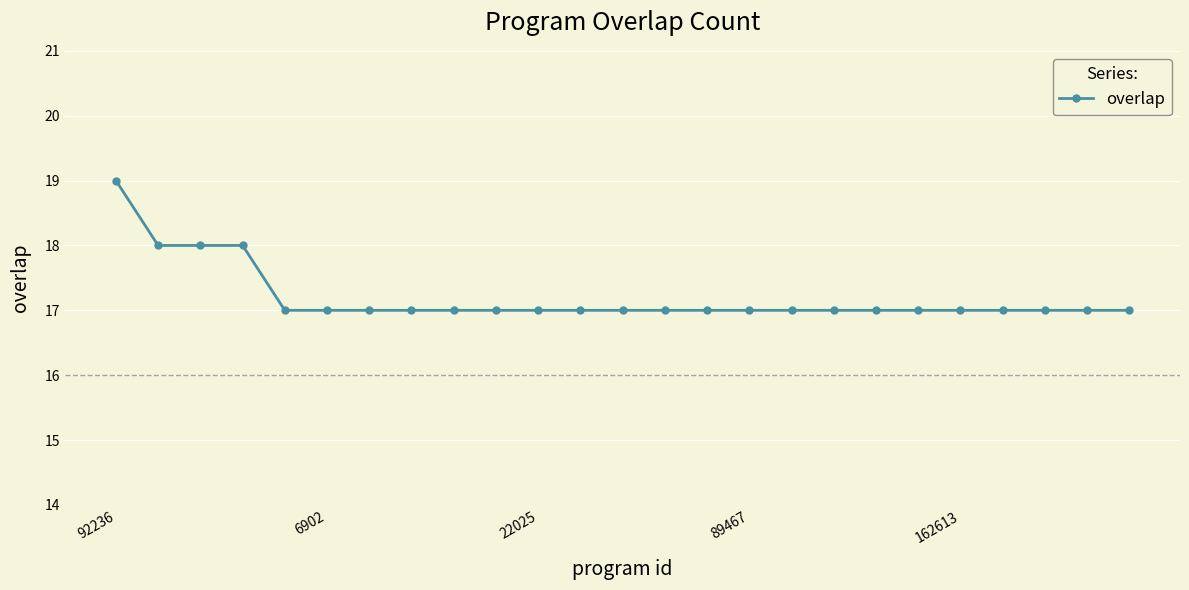

Does the chart have visible grid lines?

Yes